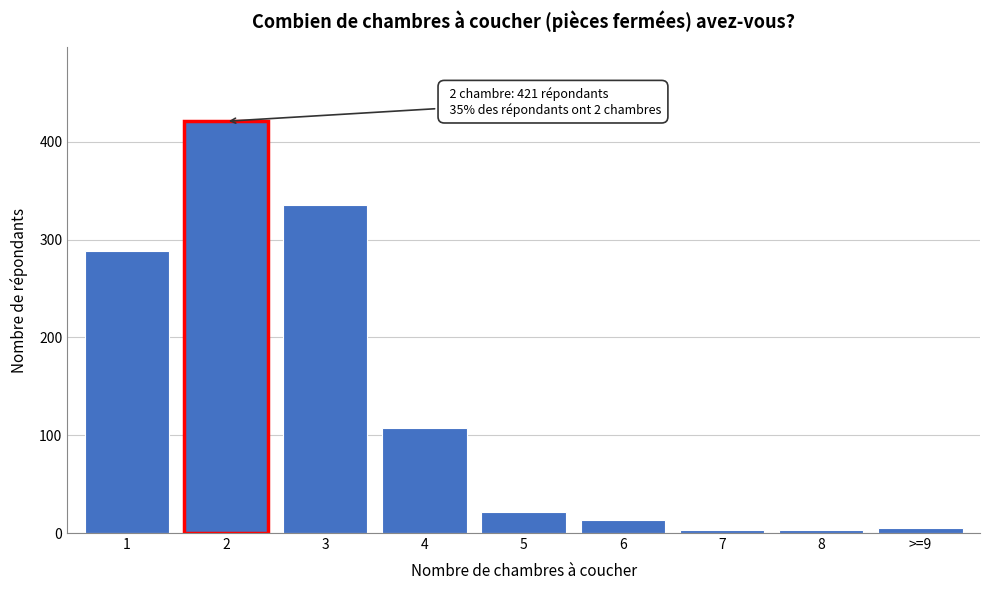

Reading left to right, list all the values displayed in this chart.

1=288	2=421	3=335	4=107	5=21	6=13	7=3	8=3	>=9=5